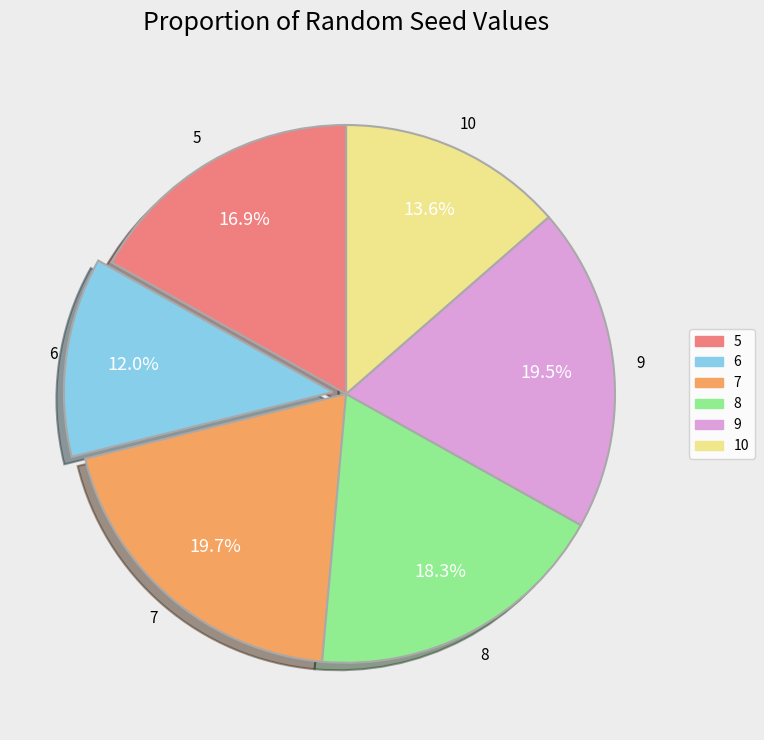

What percentage do 10 and 8 together represent?

31.9%